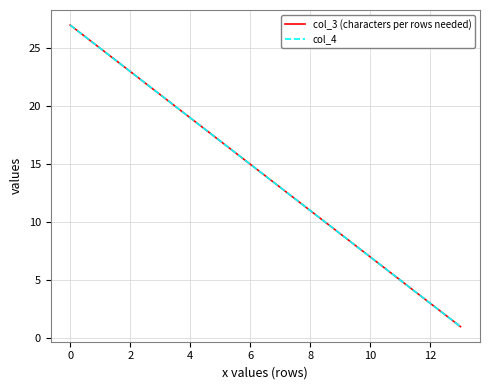

True or false: col_4 and col_3 (characters per rows needed) cross at least once.

False